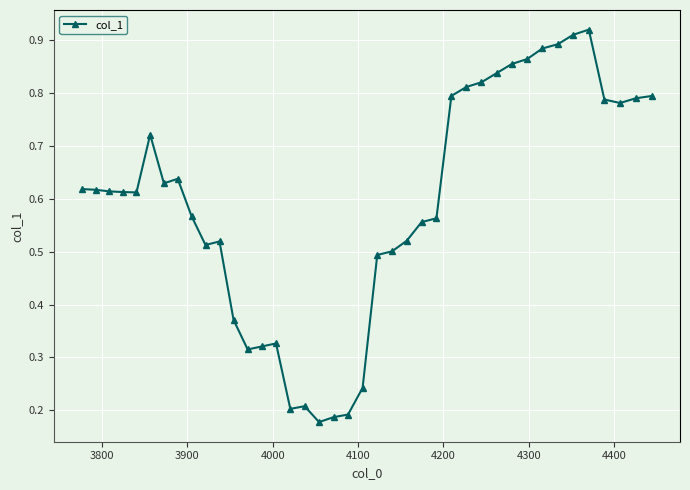

What is the sum of all values?

23.6